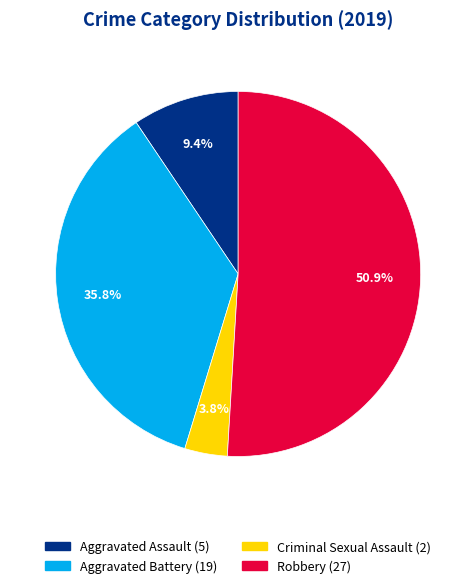

Is there a majority slice in this chart?

Yes